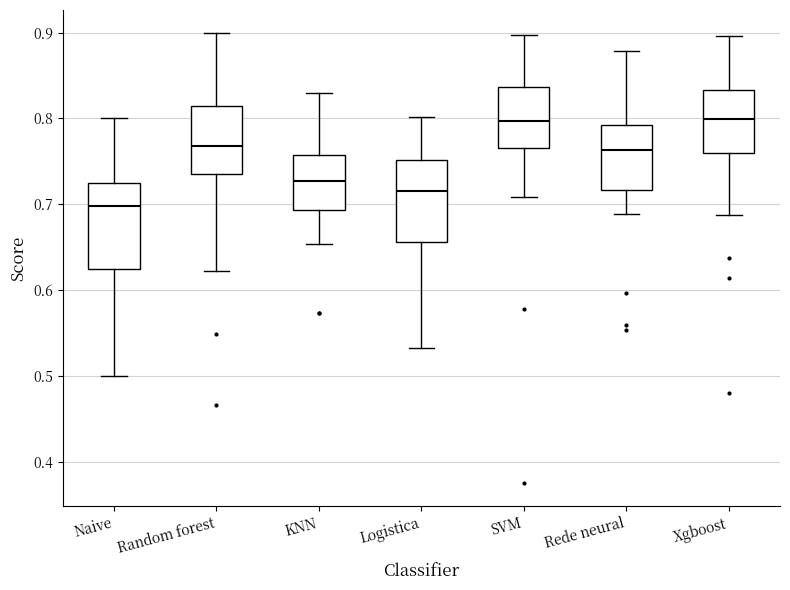

Where does the lower whisker of the box for KNN end on the y-axis? The values are not printed on the chart, so give them approximately, as read against the axis.

0.65